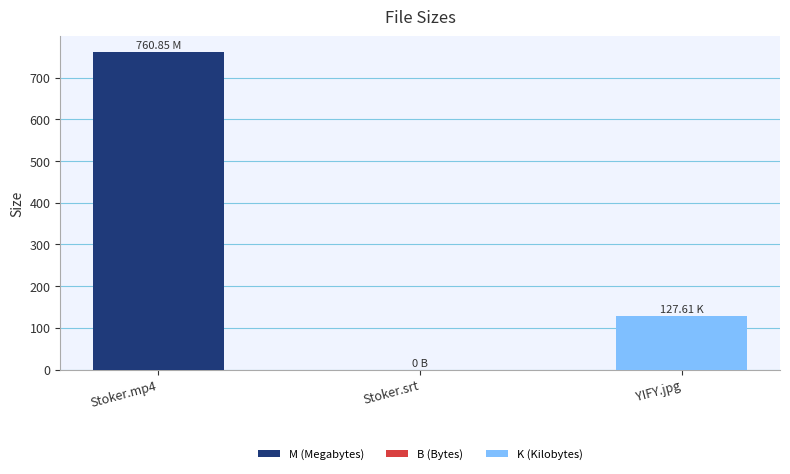

Rank the categories by value from lowest to highest.

Stoker.srt, YIFY.jpg, Stoker.mp4